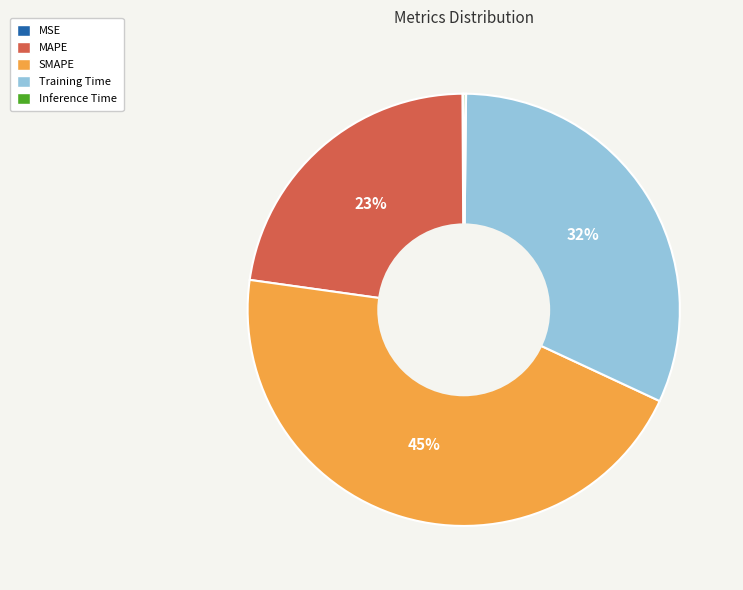

To the nearest percent, what is the difference between the largest and smallest slice percentages?

45%